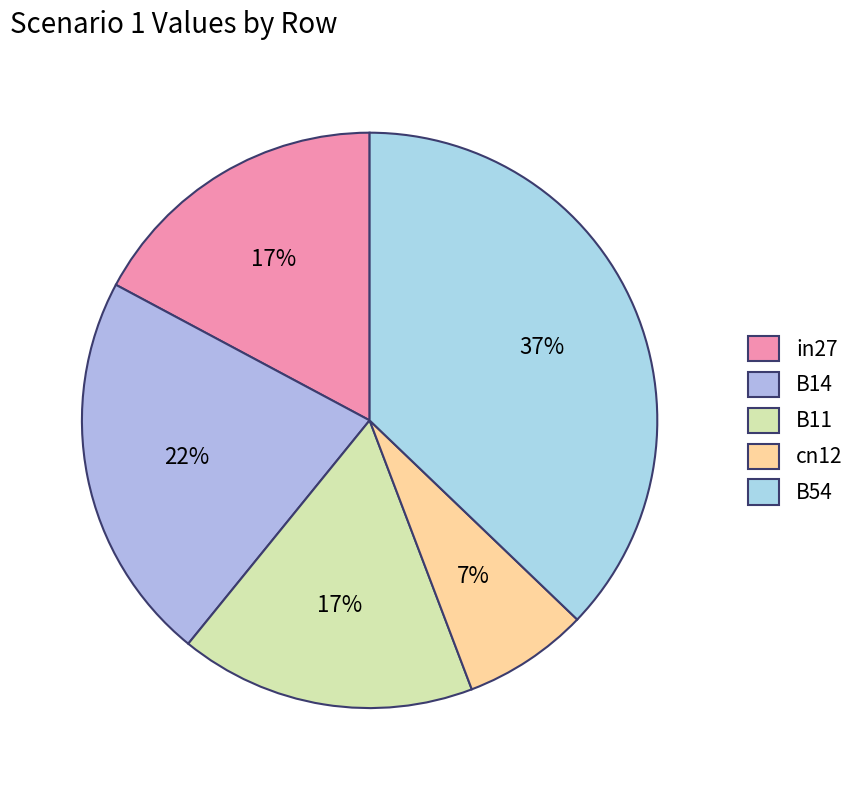

What is the smallest slice in the pie chart?

cn12